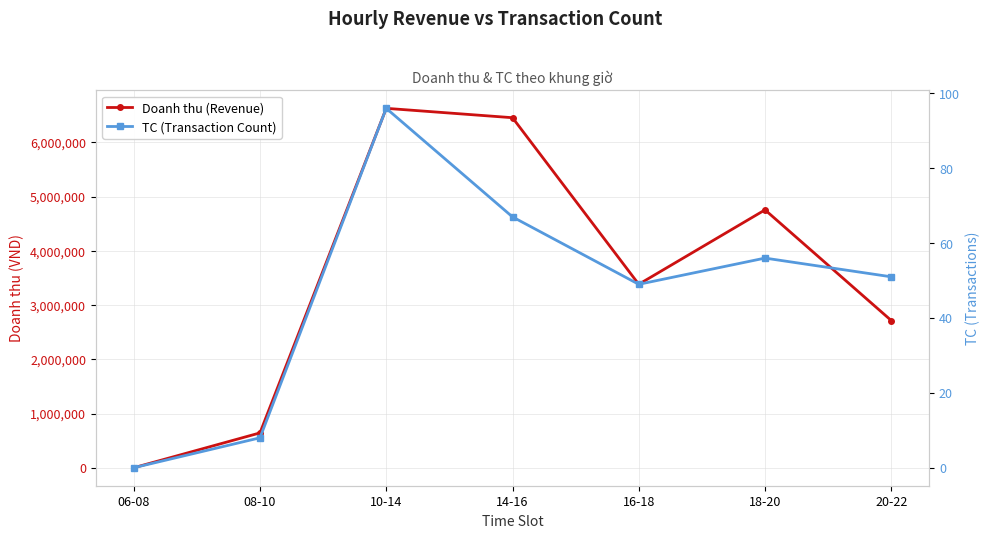

Is it true that TC (Transaction Count) equals 68 at 16-18?

False